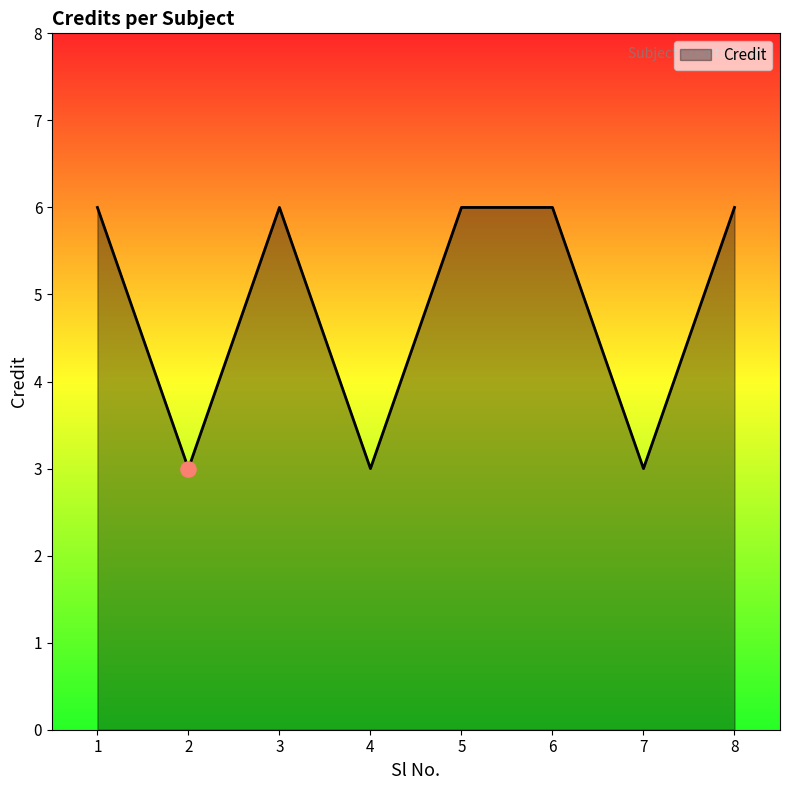

Between 7 and 6, which is larger?

6